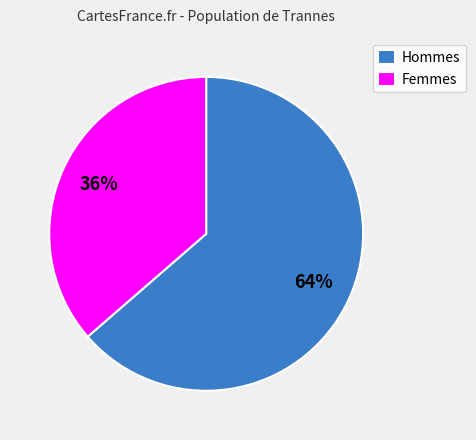

Which category has the smallest portion of the pie?

Femmes